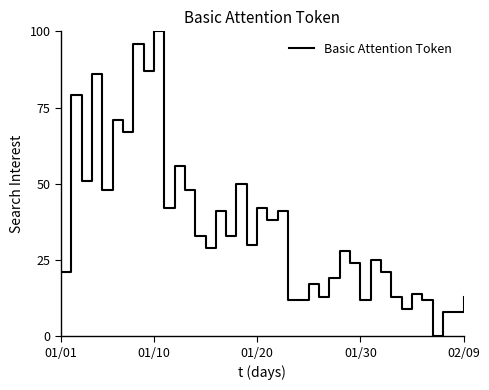

Does the chart have visible grid lines?

No